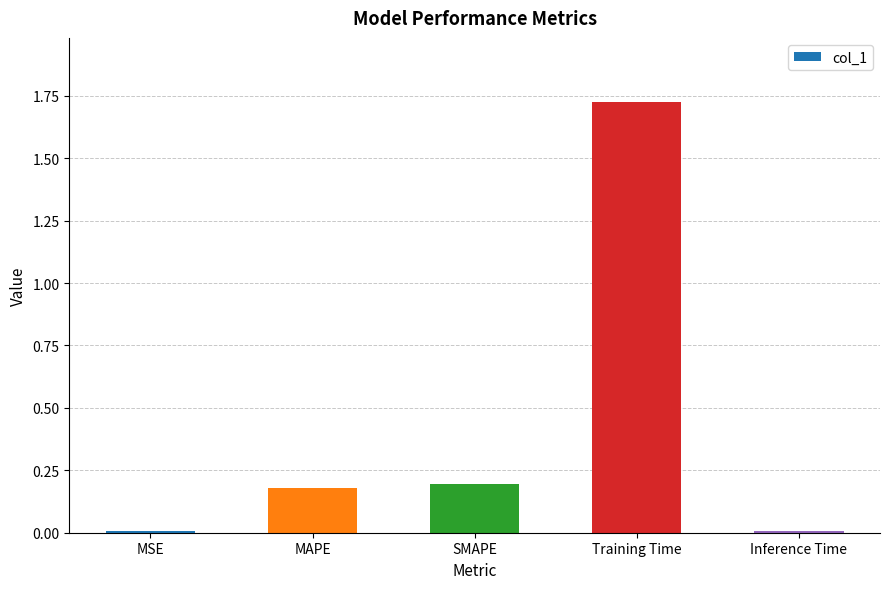

Which label corresponds to the largest value in the chart?

Training Time